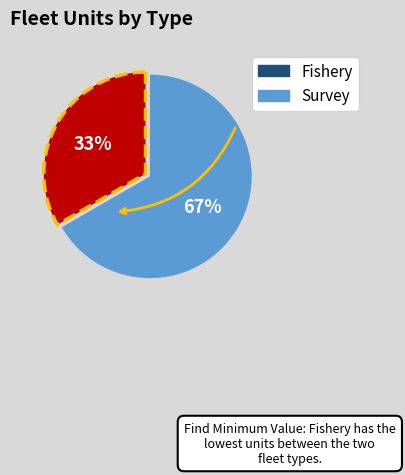

To the nearest percent, what is the average slice percentage?

50%